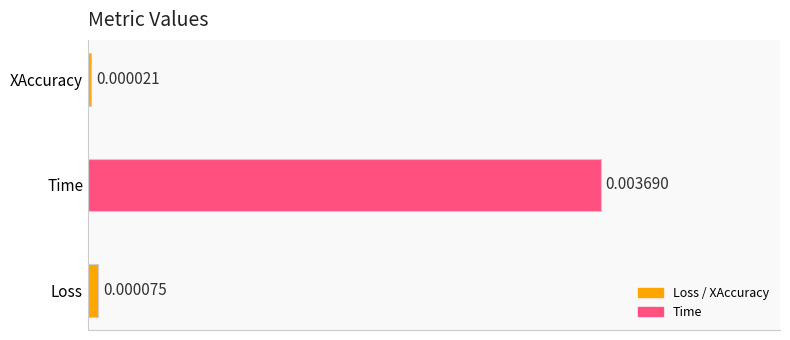

Does the chart contain any negative values?

No